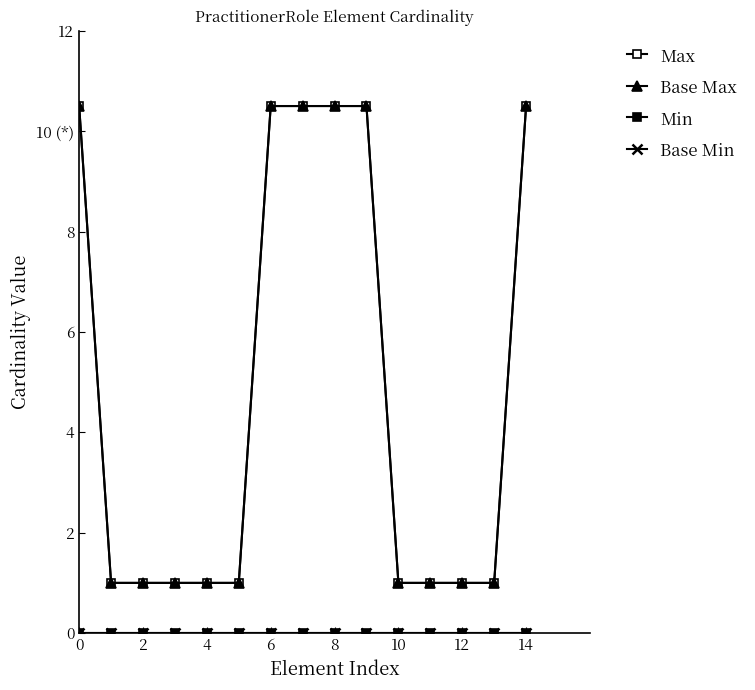

Is this an area chart (filled region under the line)?

No